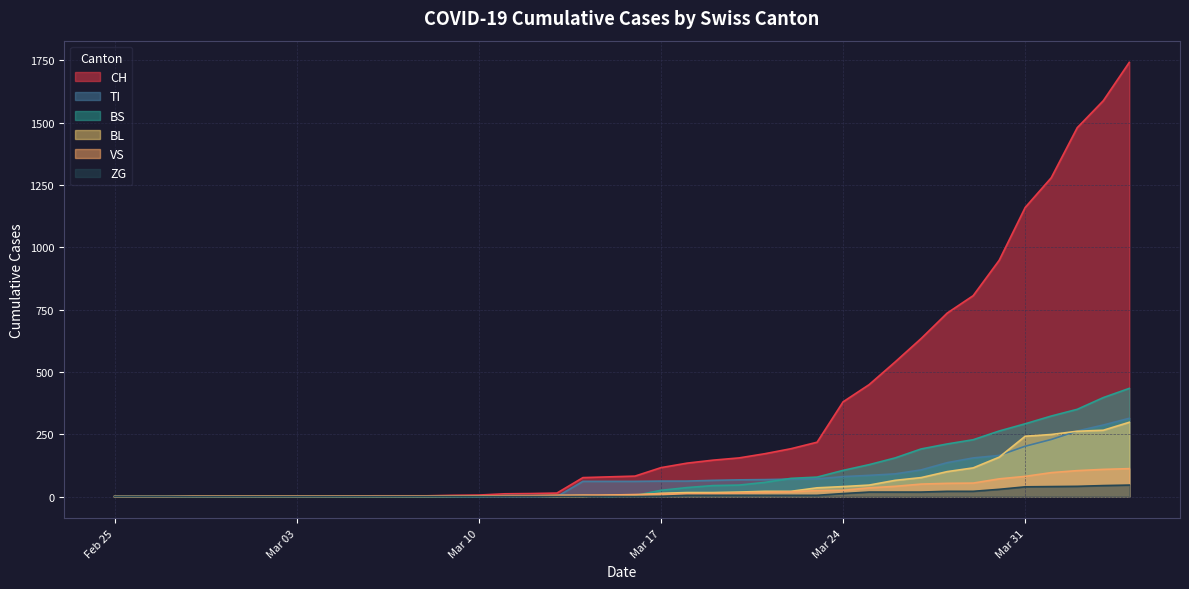

What is the difference between the maximum and minimum values in the BL series?

298